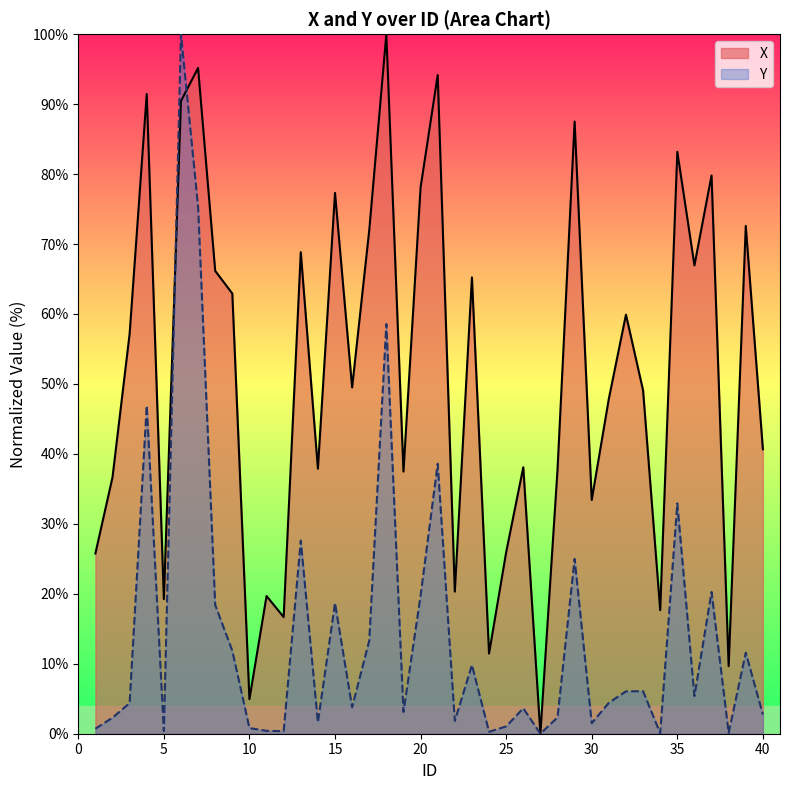

Is the value of X at 4 greater than the value of Y at 19?

Yes